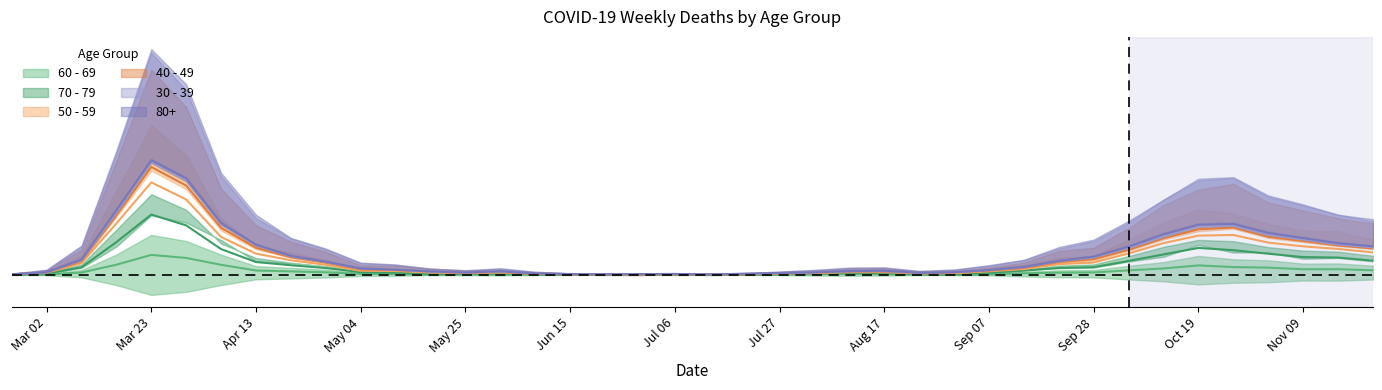

Is it true that 70 - 79 equals 0.1 at 38?

False